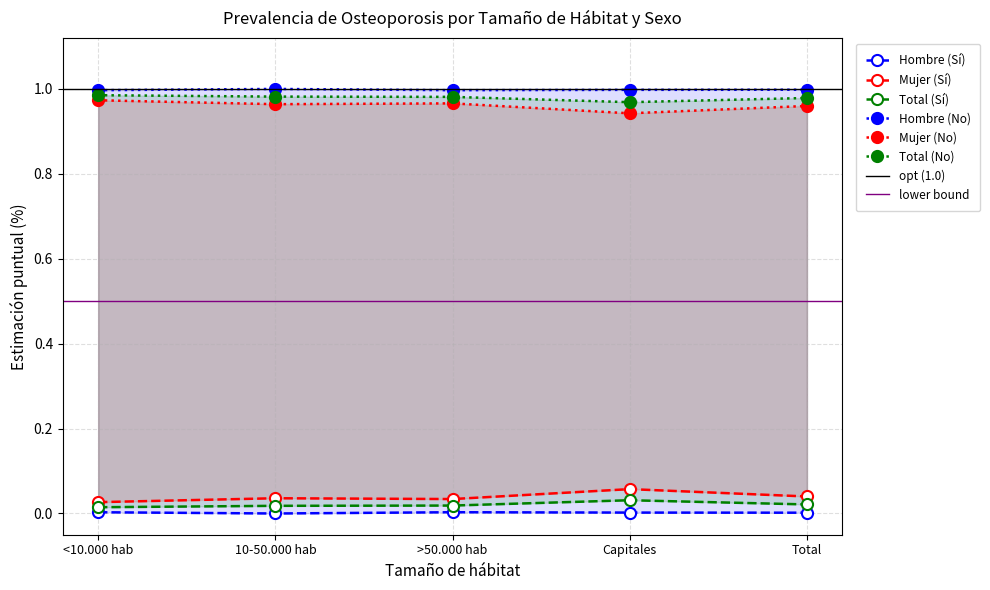

Rank the series at Total from highest to lowest value.

Mujer (Sí %), Total (Sí %), Hombre (Sí %)